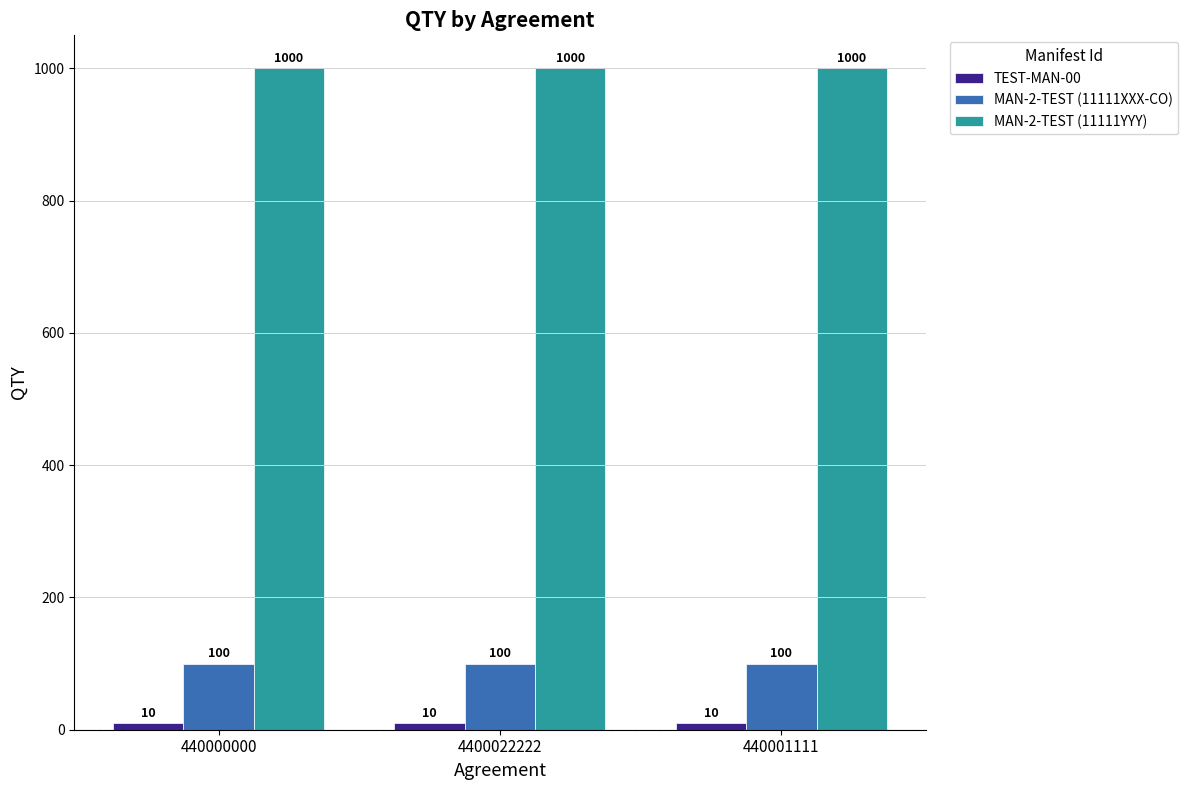

What is the difference between the highest and lowest values at 440000000?

990